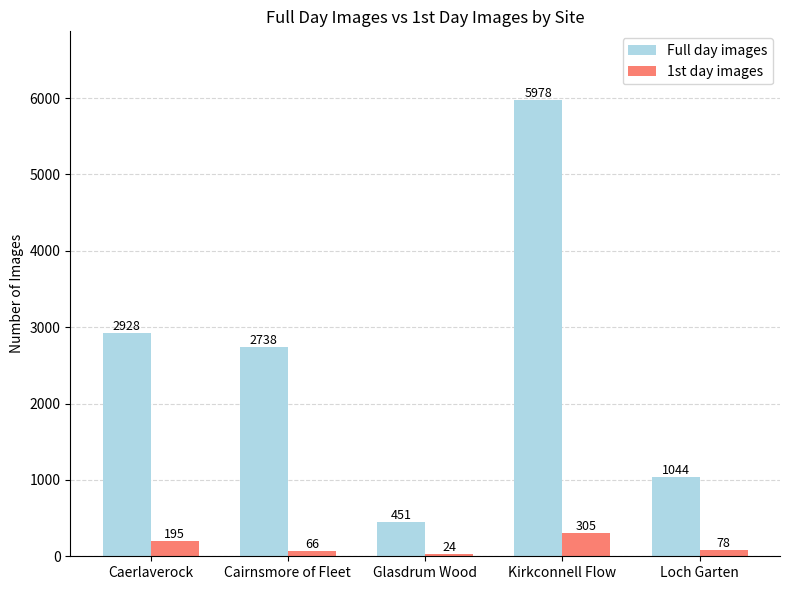

What is the difference between the highest and lowest values at Kirkconnell Flow?

5673